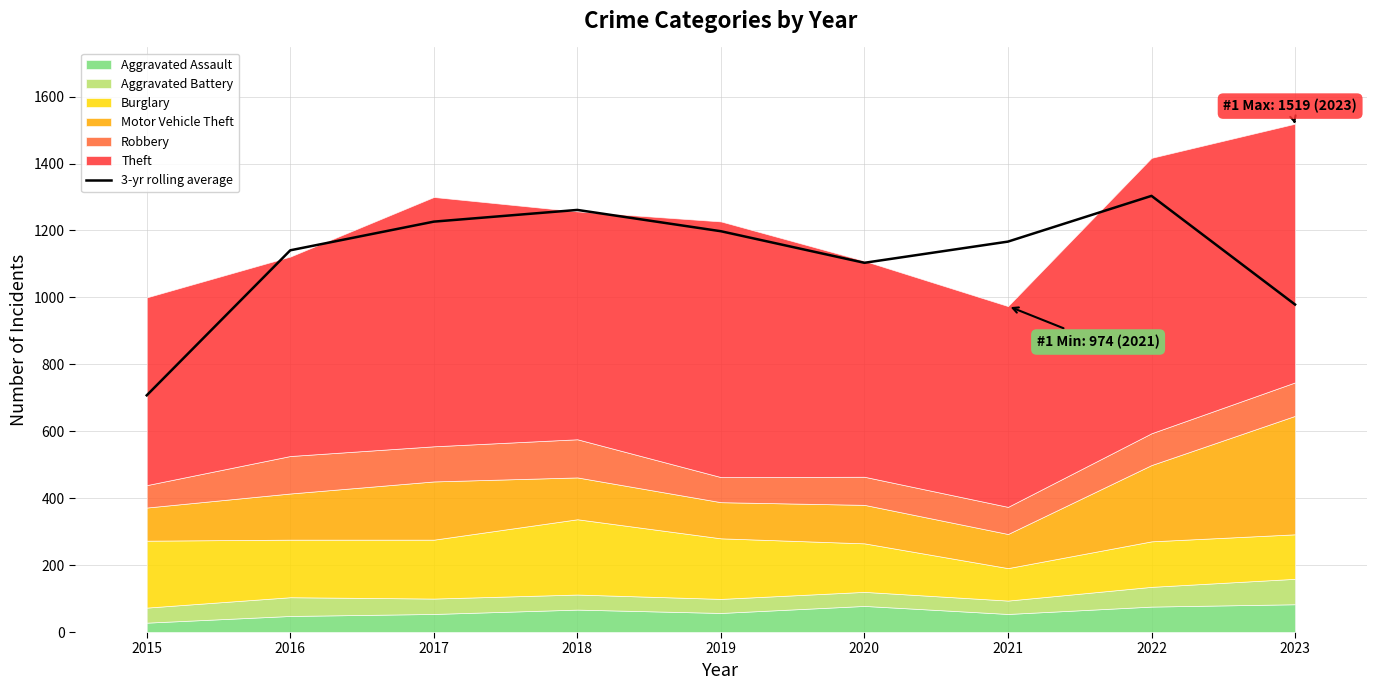

Reading left to right, extract all data points from this chart.

2015=707.3	2016=1140.7	2017=1226.3	2018=1261.3	2019=1197.7	2020=1103.3	2021=1166.7	2022=1303.3	2023=978.7